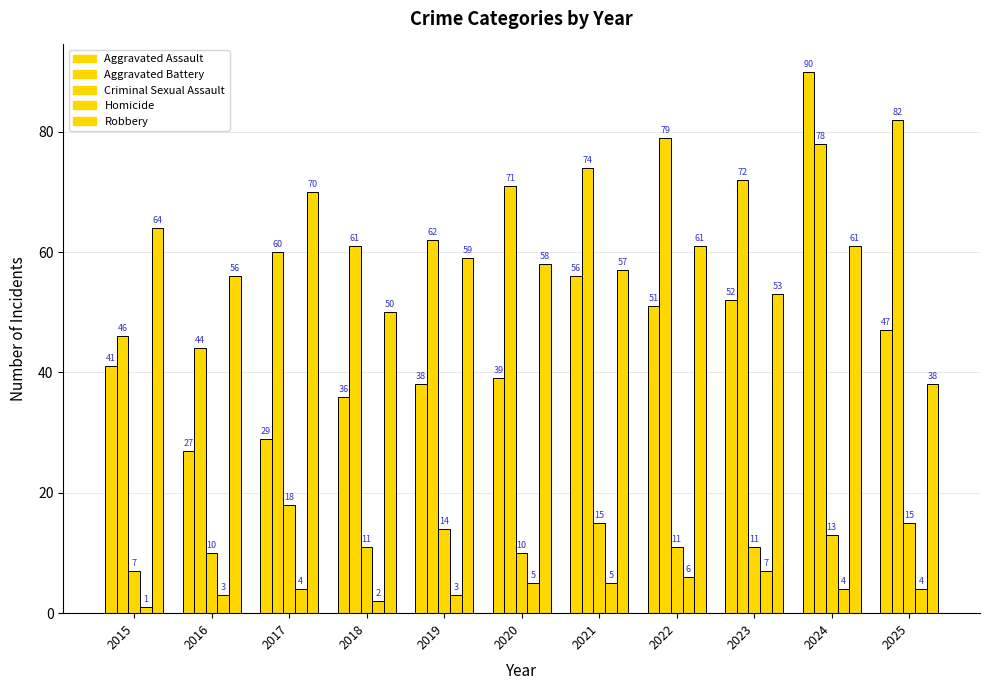

What is the maximum value for Aggravated Battery?

82